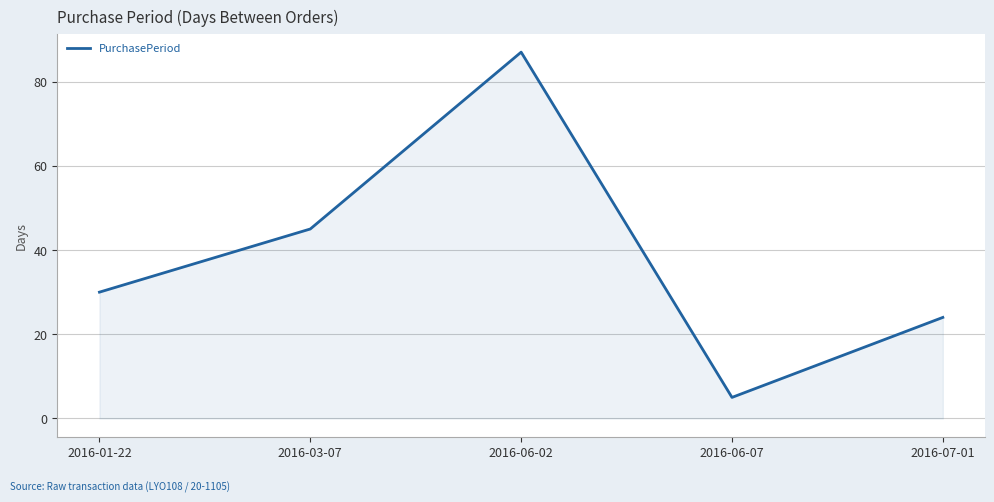

How many interior local valleys (lower than both neighbors) does the data have?

1